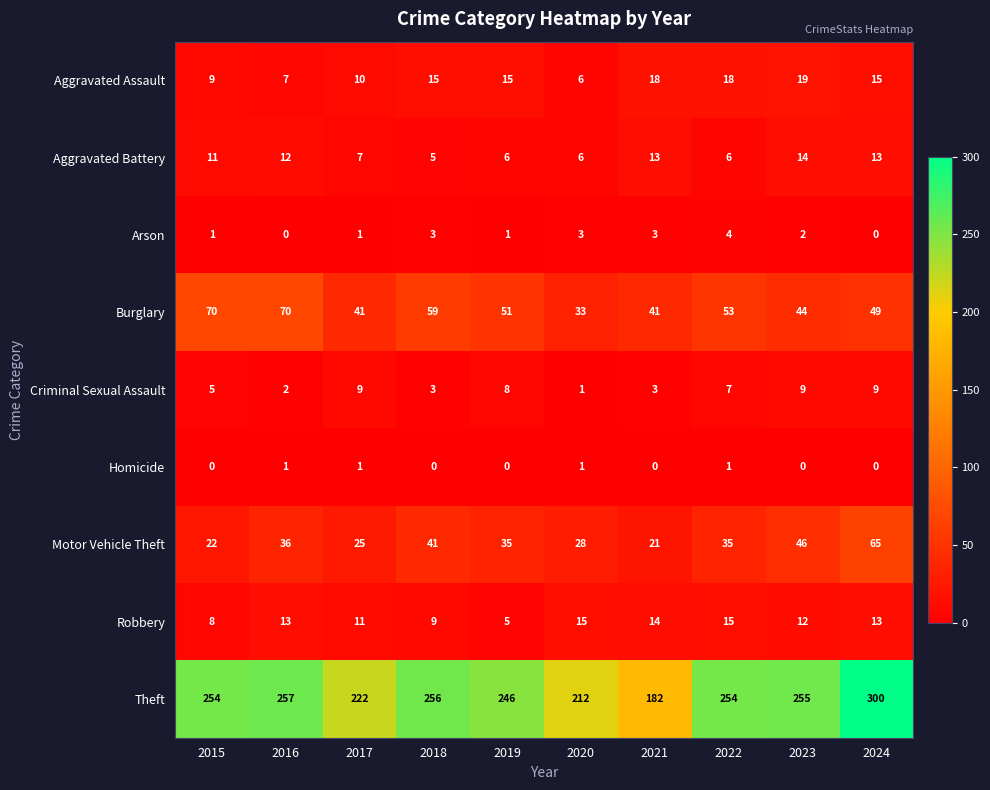

What is the difference between the highest and lowest values at 2024?

300